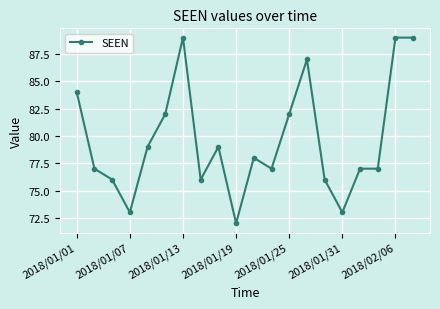

How many values are below 78?

10